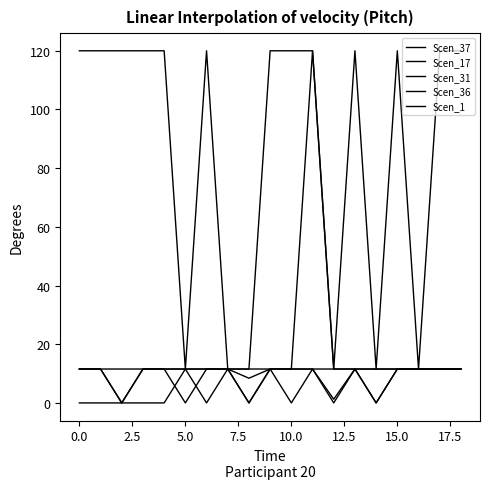

Does the chart have visible grid lines?

No